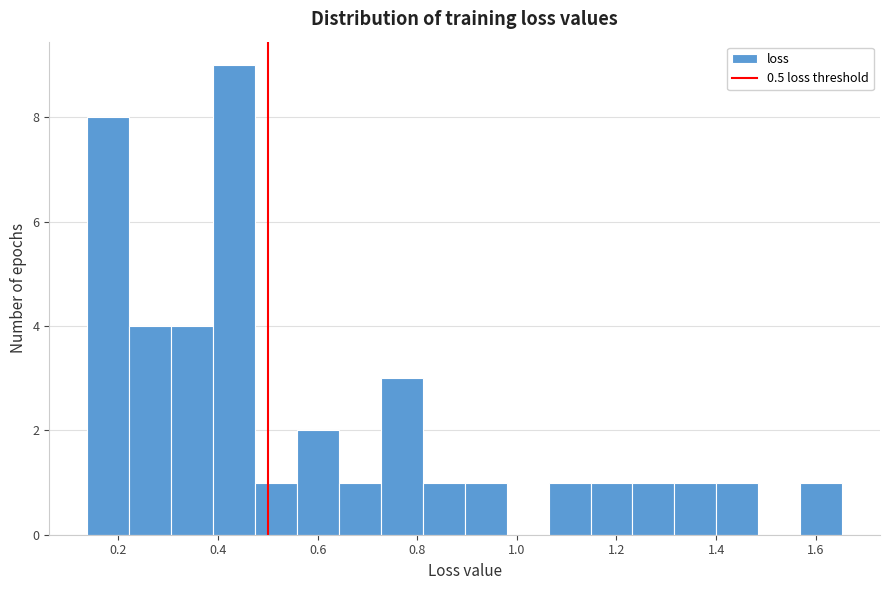

Reading left to right, transcribe this chart: for each bar, give the range it covers on the x-axis and its height. Neither the bar edges nor the heights are printed on the chart, so give them approximately, as read against the axes.

0.14 to 0.22: 8
0.22 to 0.30: 4
0.30 to 0.38: 4
0.38 to 0.48: 9
0.48 to 0.56: 1
0.56 to 0.64: 2
0.64 to 0.72: 1
0.72 to 0.82: 3
0.82 to 0.90: 1
0.90 to 0.98: 1
0.98 to 1.06: 0
1.06 to 1.14: 1
1.14 to 1.24: 1
1.24 to 1.32: 1
1.32 to 1.40: 1
1.40 to 1.48: 1
1.48 to 1.56: 0
1.56 to 1.66: 1